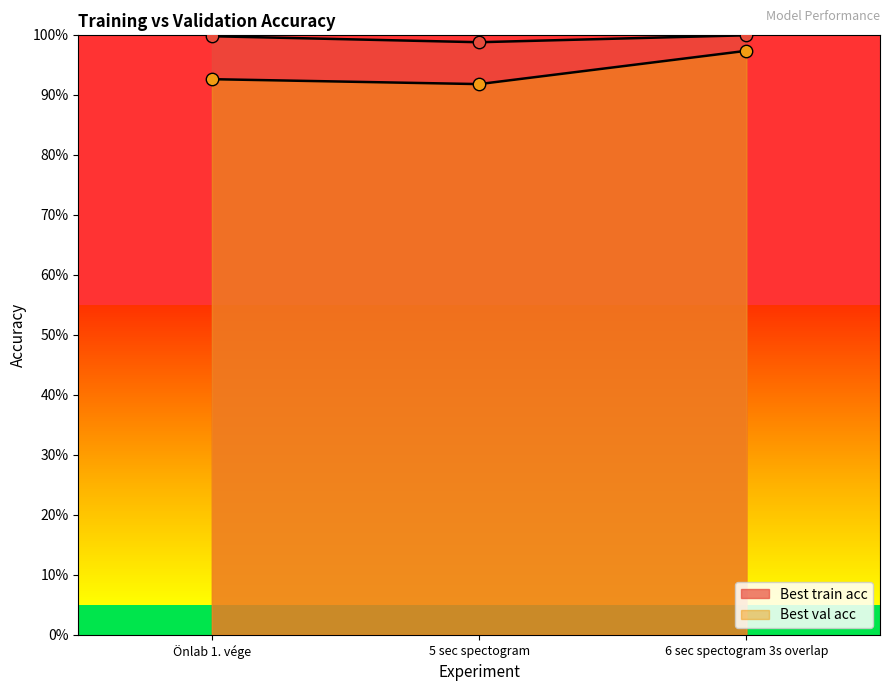

Which series has the largest Y range (max minus min)?

Best val acc